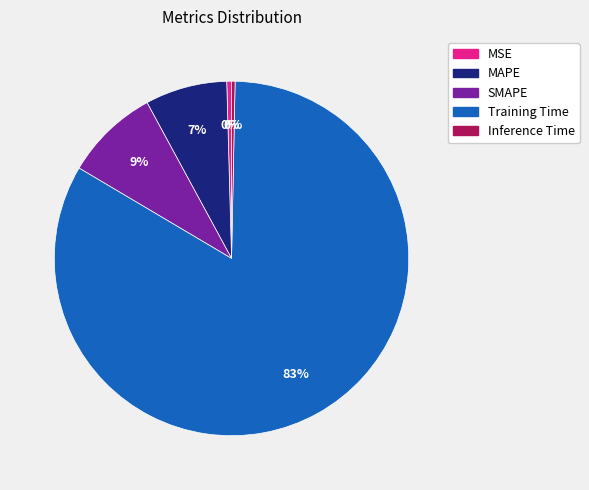

Do Inference Time and Training Time together represent more than half of the pie?

Yes